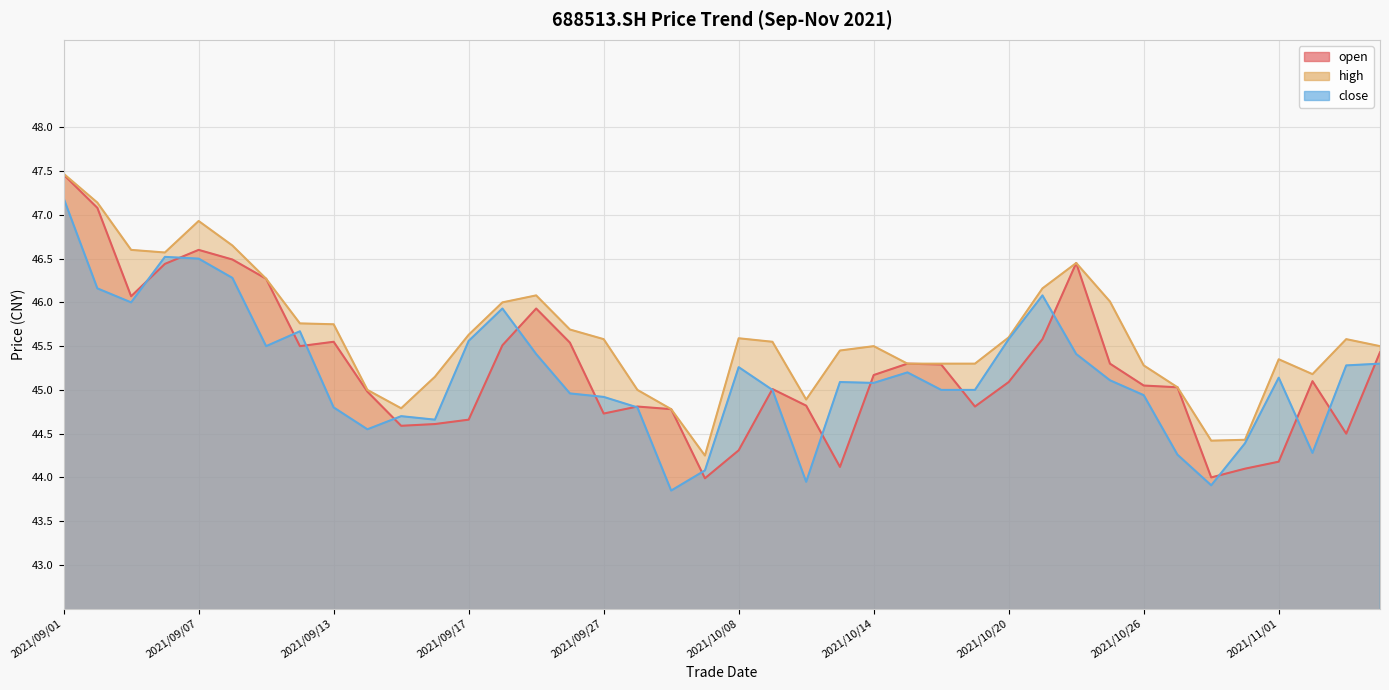

What is the maximum value for open?

47.5